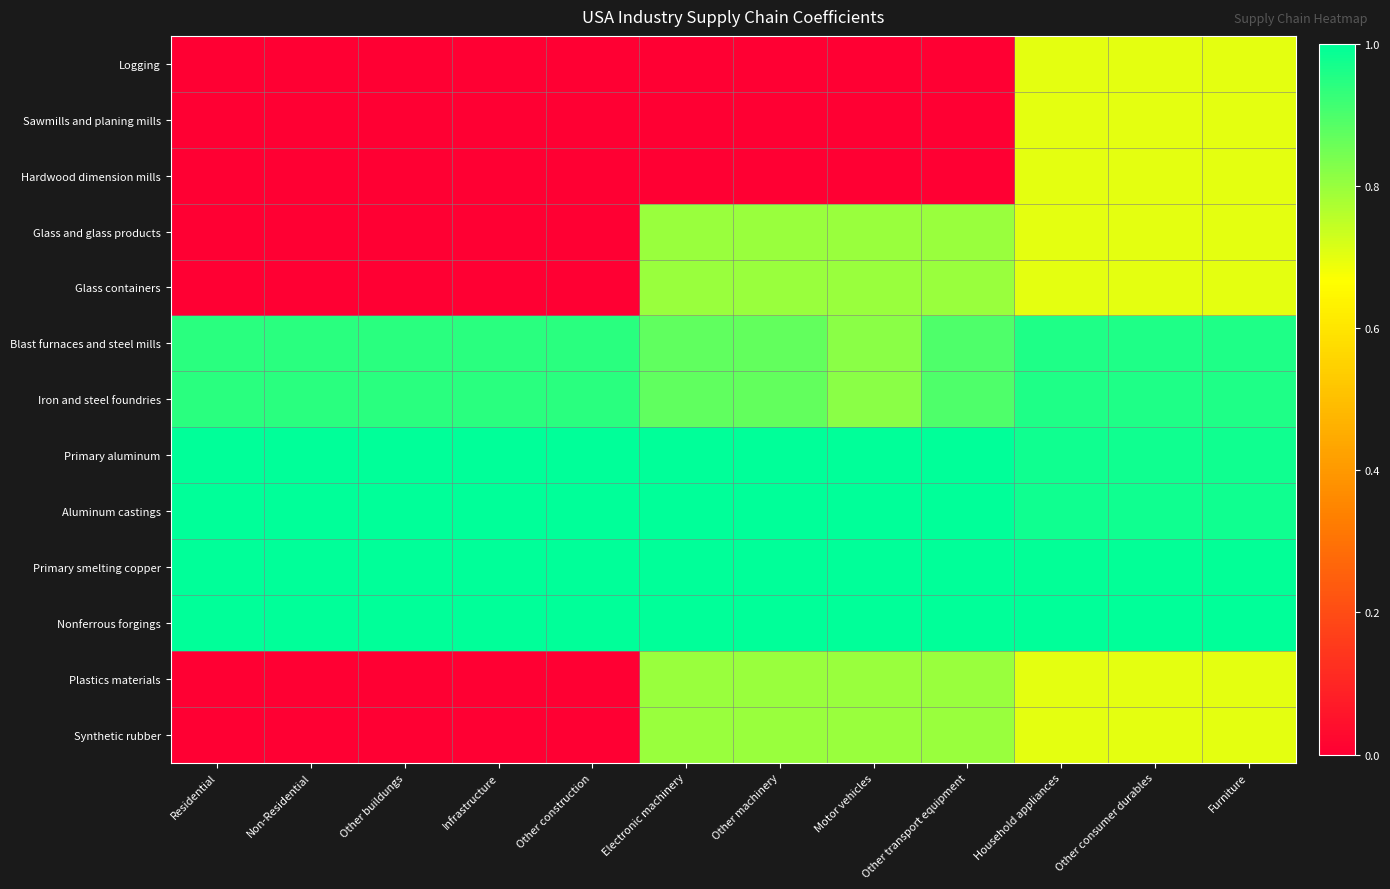

What is the spread (max minus min) of values at Infrastructure?

1.0